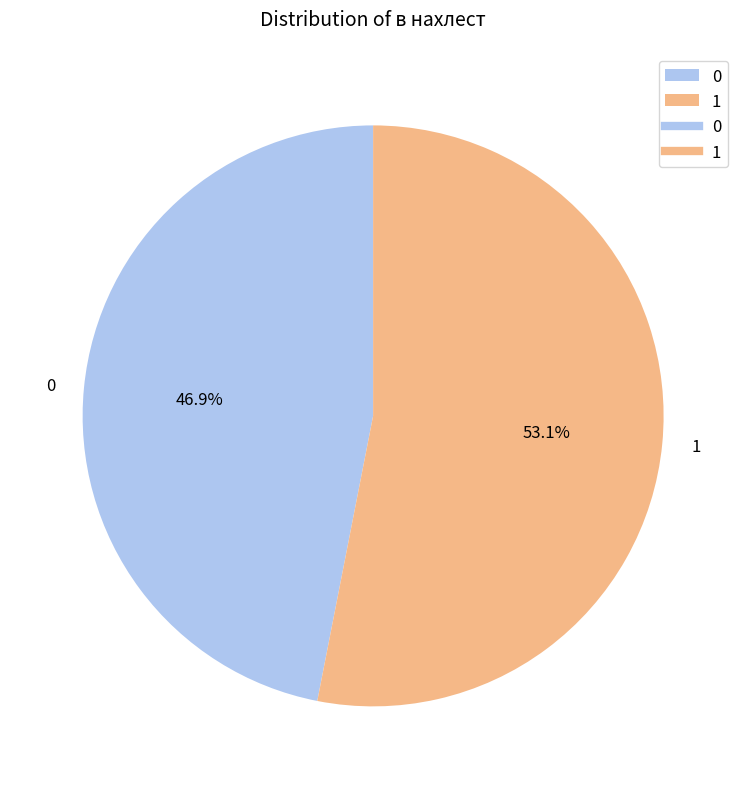

To the nearest percent, what percentage of the pie is 0?

47%